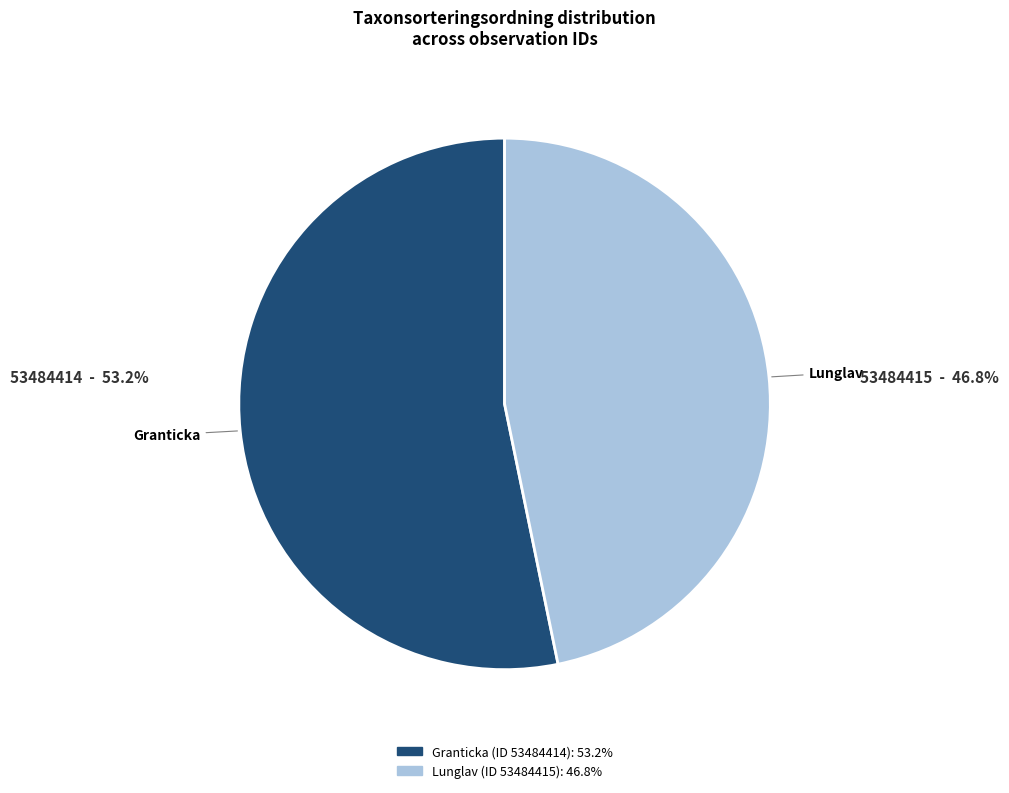

Is there a majority slice in this chart?

Yes